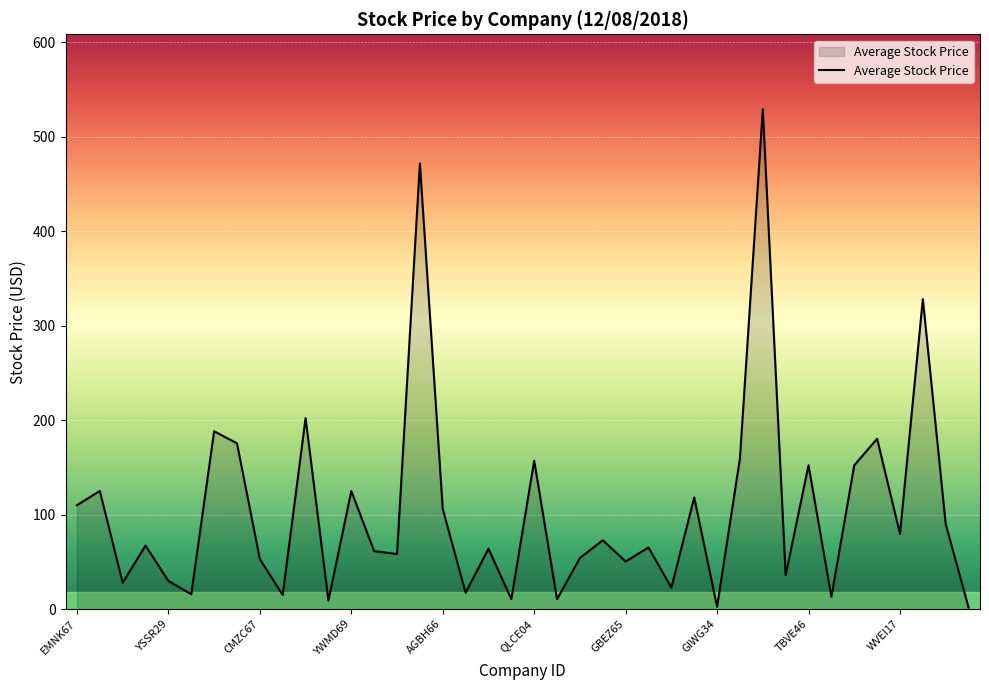

What is the difference between the maximum and minimum values?

527.3